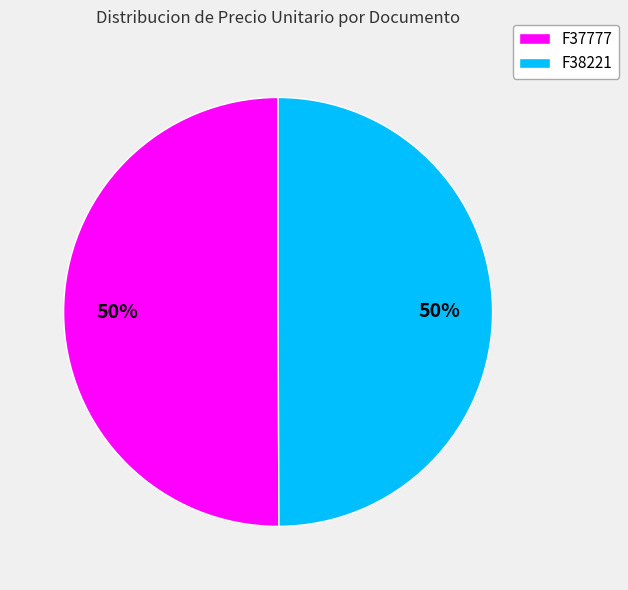

True or false: F37777 accounts for 50% of the total.

True